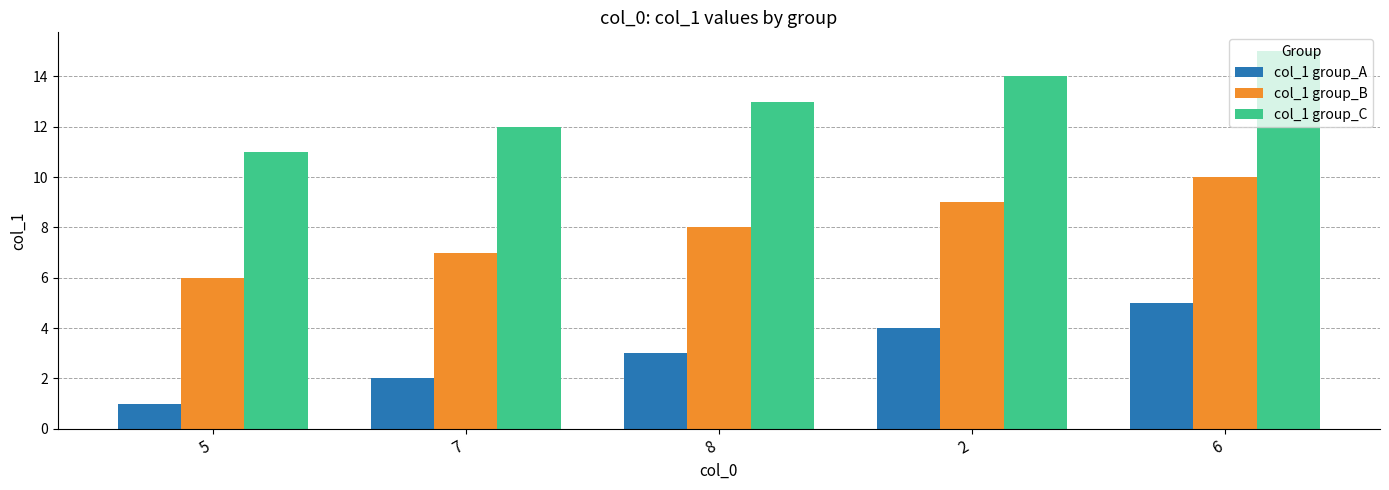

What is the difference between the maximum and second lowest values in the col_1 group_C series?

3